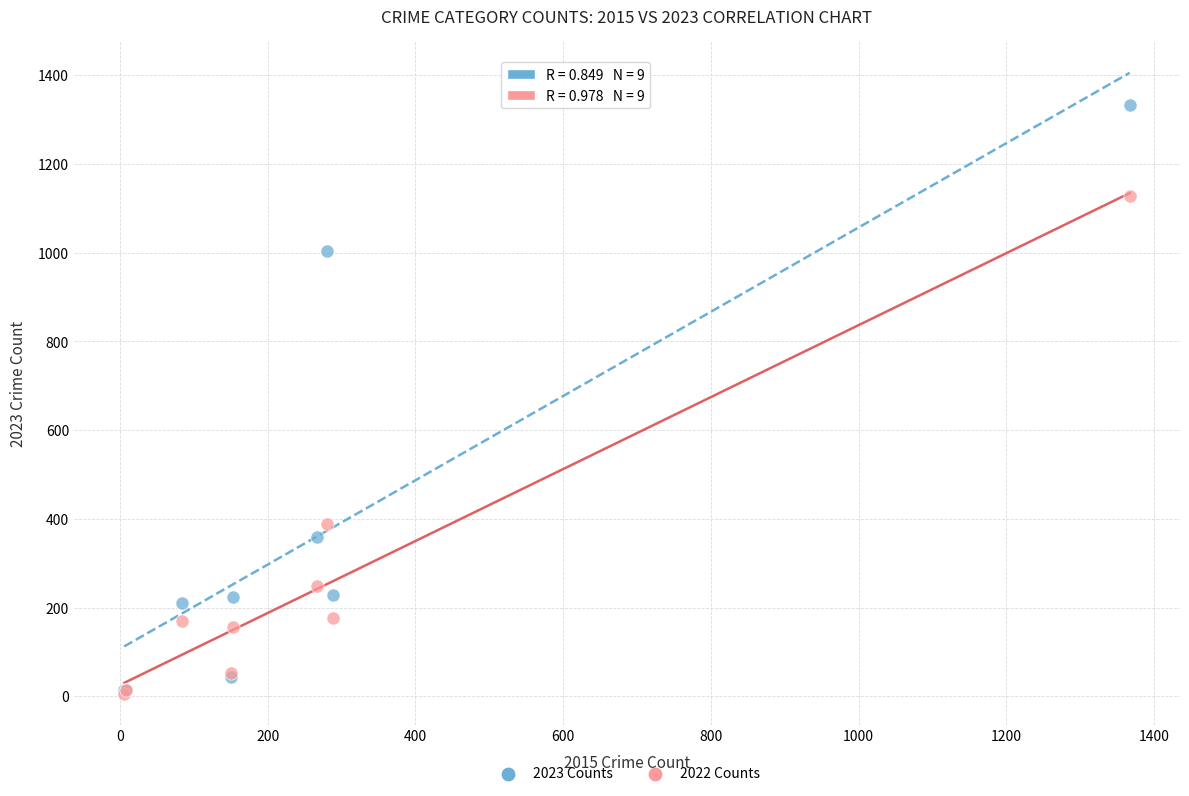

In the 2022 Counts series, what Y value is closest to 567?

389